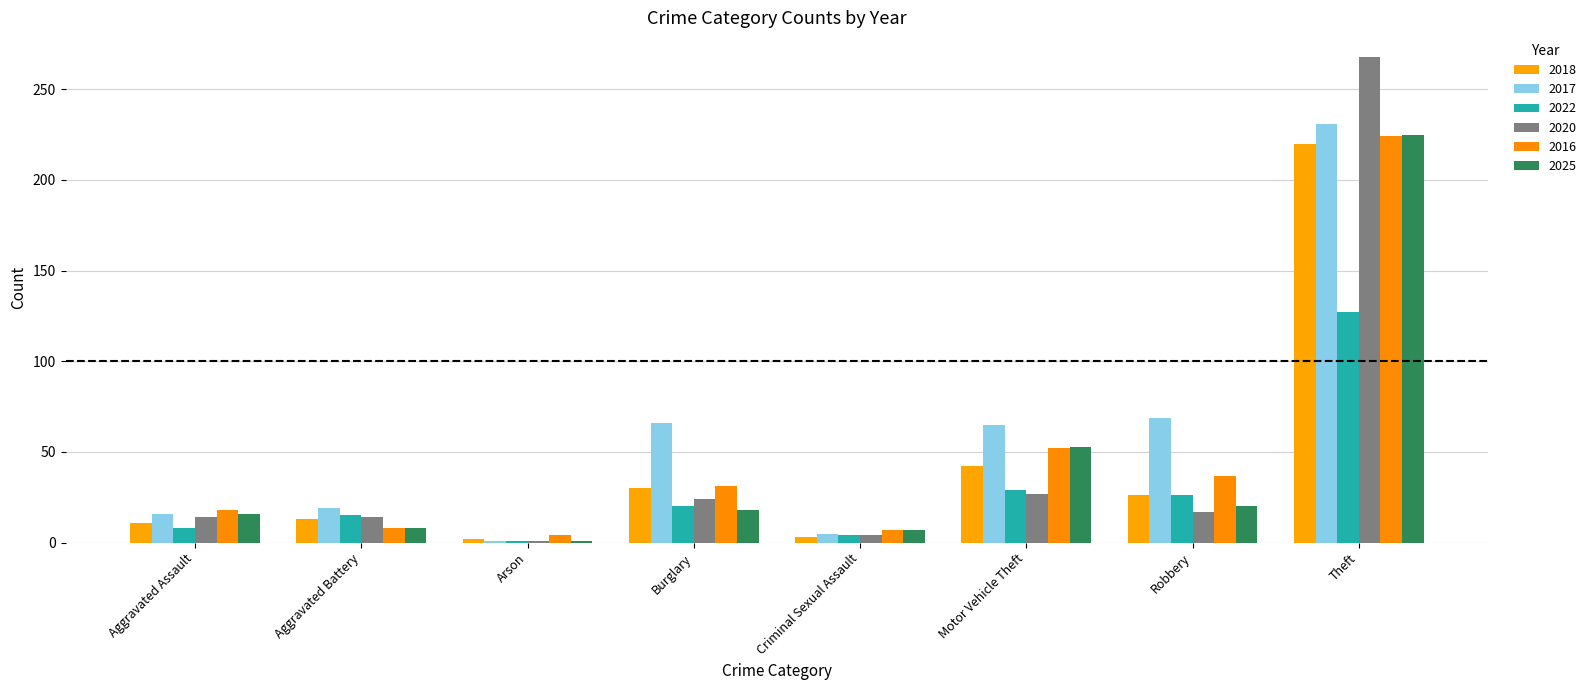

Which series changed the most between Burglary and Motor Vehicle Theft?

2025